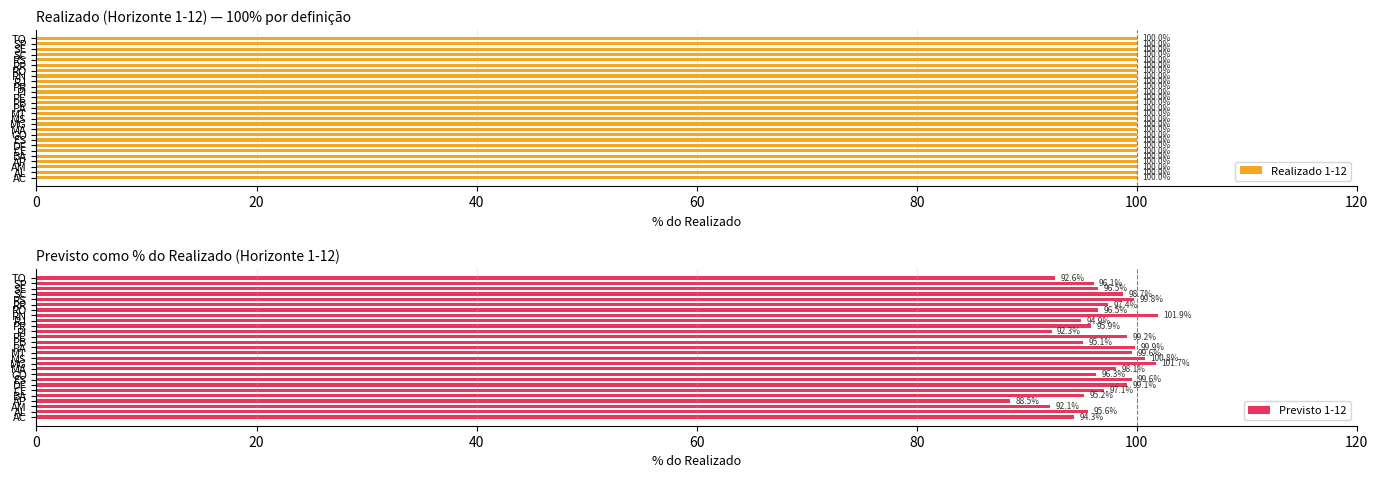

What are all the series names shown in the legend?

Realizado 1-12, Previsto 1-12